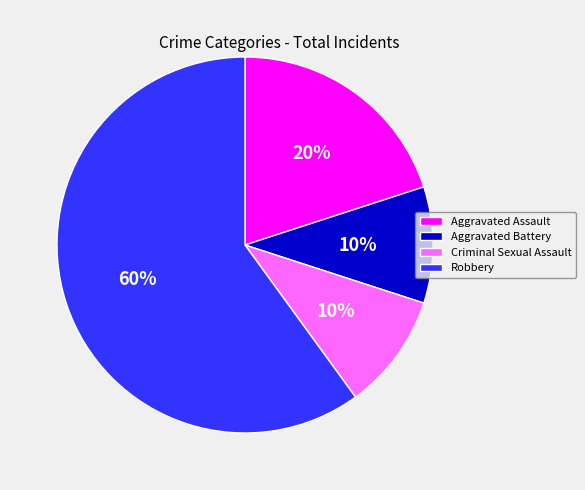

To the nearest percent, what portion does Aggravated Assault represent?

20%